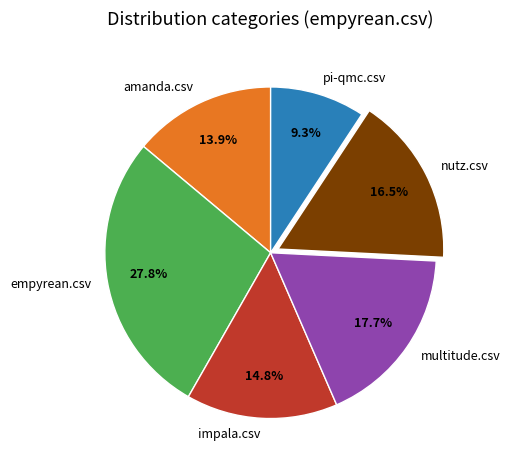

What percentage is the pi-qmc.csv slice, to the nearest percent?

9%